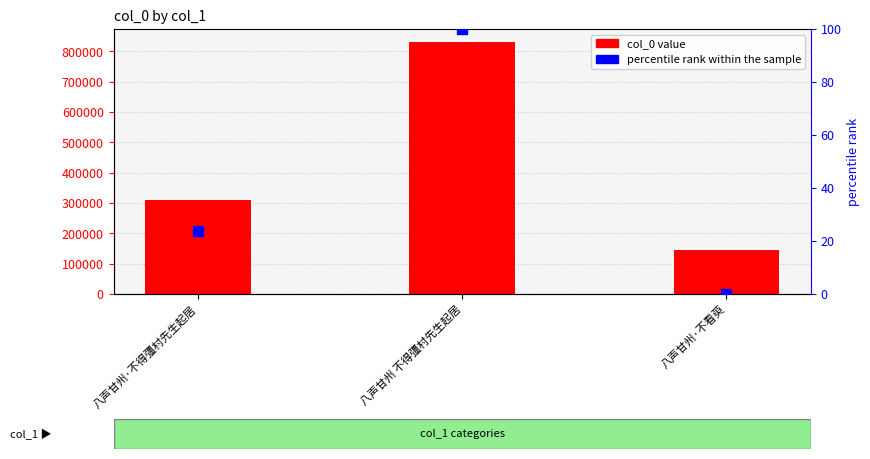

What is the change in value from 八声甘州 不得彊村先生起居 to 八声甘州·不看萸?

-688827